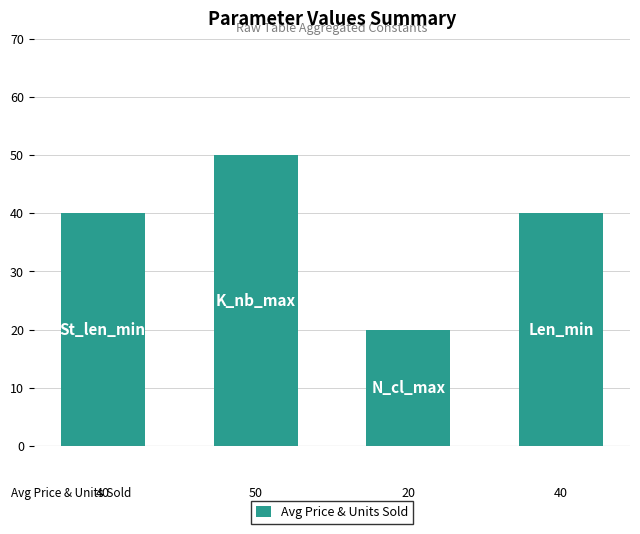

What is the smallest value displayed?

20